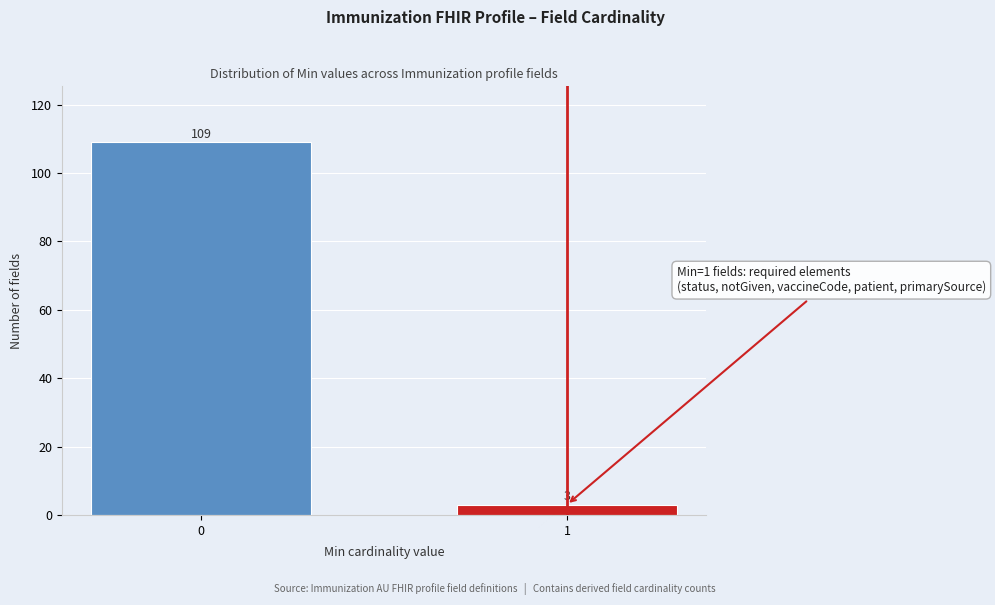

Reading left to right, transcribe all the data shown in this chart.

0=109	1=3